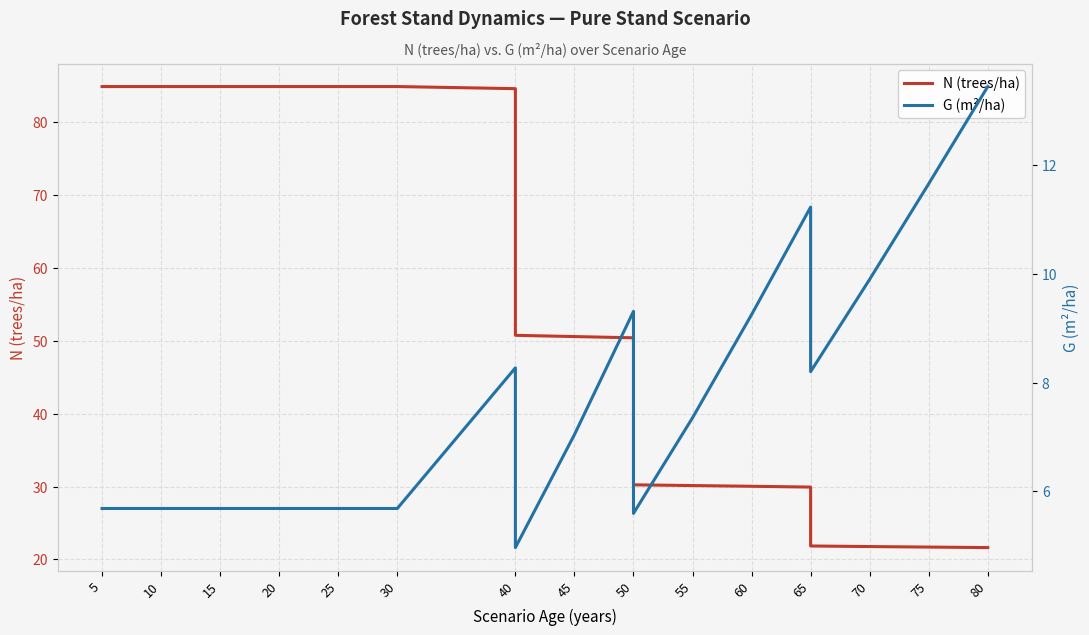

How many interior local valleys does the G (m²/ha) series have?

3